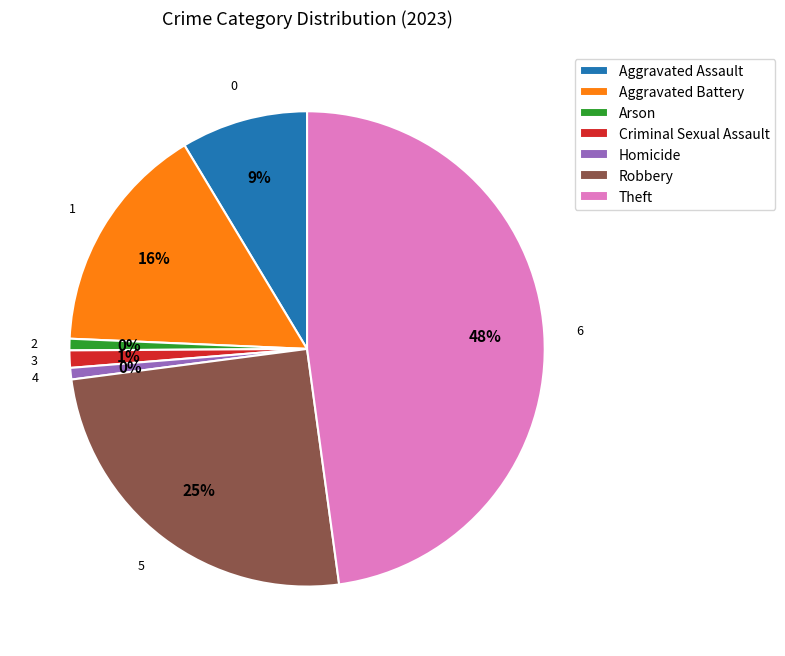

Is it true that Criminal Sexual Assault is 1% of the pie?

True